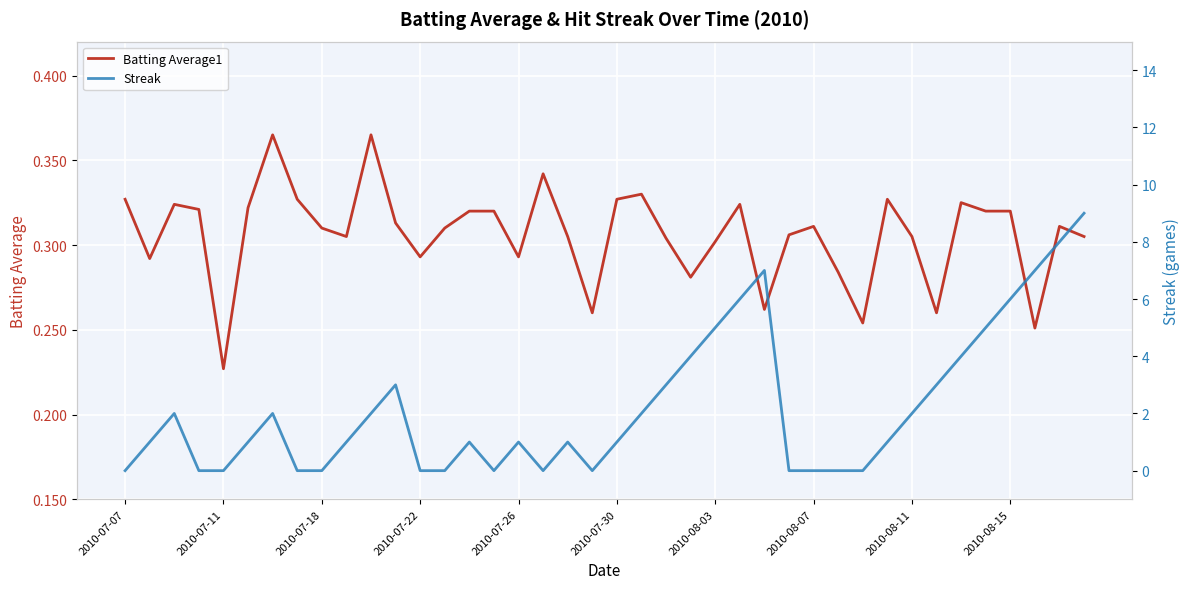

Between 26 and 34, which series saw the biggest shift?

Streak